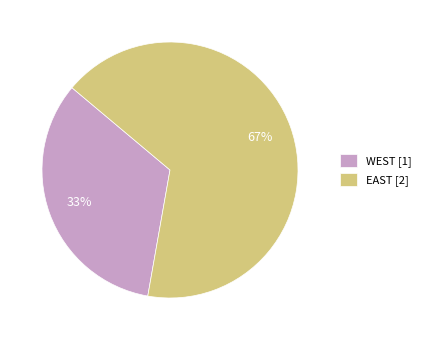

Do EAST [2] and WEST [1] together represent more than half of the pie?

Yes